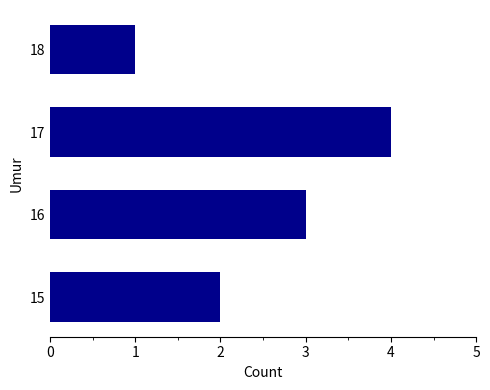

Read the value at 16.

3